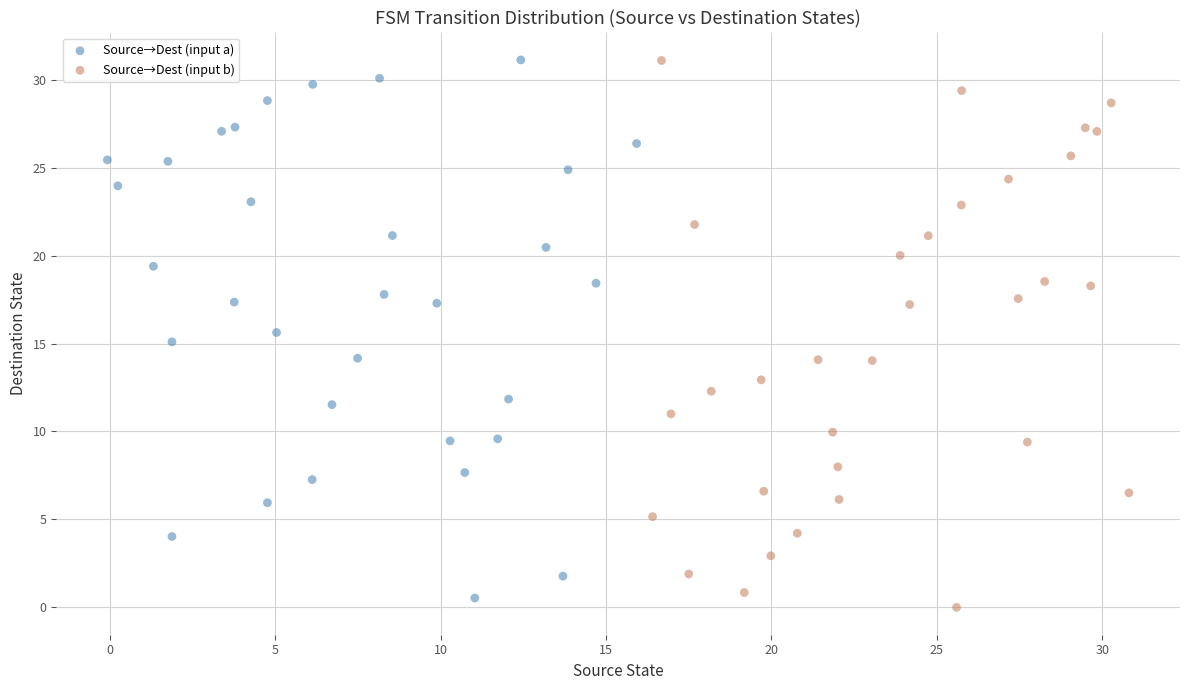

Which series has the largest Y range (max minus min)?

Source→Dest (input b)